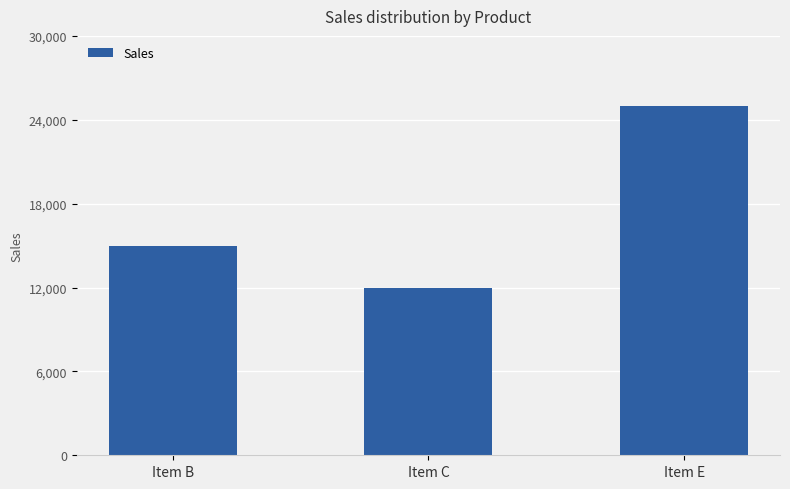

At which category does the chart reach its peak across all series?

Item E